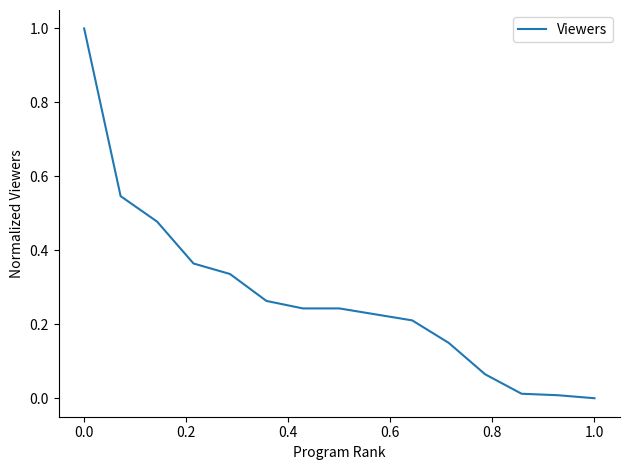

What is the difference between the maximum and minimum values?

1.0